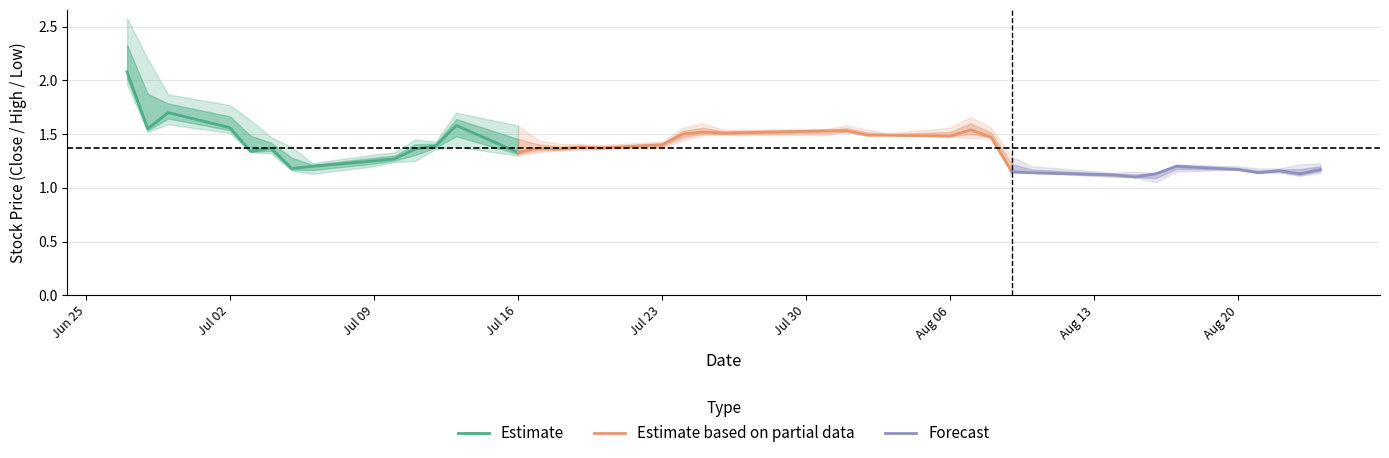

Reading left to right, list all the values displayed in this chart.

Close: 2.1	1.6	1.7	1.6	1.3	1.4	1.2	1.2	1.2	1.3	1.4	1.4	1.6	1.3	1.4	1.4	1.4	1.4	1.4	1.5	1.5	1.5	1.5	1.5	1.5	1.5	1.5	1.5	1.5	1.1	1.1	1.1	1.1	1.1	1.2	1.2	1.1	1.2	1.1	1.2
High: 2.6	2.2	1.9	1.8	1.6	1.5	1.4	1.2	1.3	1.3	1.4	1.4	1.7	1.6	1.4	1.4	1.4	1.4	1.4	1.6	1.6	1.5	1.6	1.6	1.5	1.5	1.6	1.7	1.6	1.3	1.2	1.1	1.1	1.1	1.2	1.2	1.2	1.2	1.2	1.2
Low: 2.0	1.5	1.6	1.5	1.3	1.3	1.2	1.1	1.2	1.2	1.2	1.4	1.4	1.3	1.3	1.4	1.4	1.4	1.4	1.4	1.5	1.5	1.5	1.5	1.5	1.5	1.5	1.5	1.5	1.1	1.1	1.1	1.1	1.1	1.1	1.2	1.1	1.1	1.1	1.1